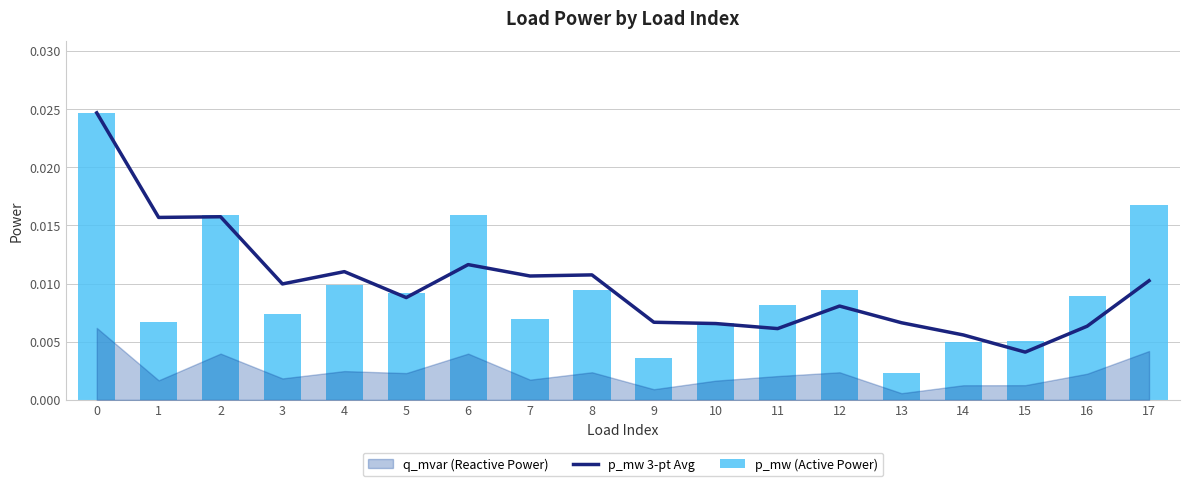

At how many categories does at least one series exceed 0?

18